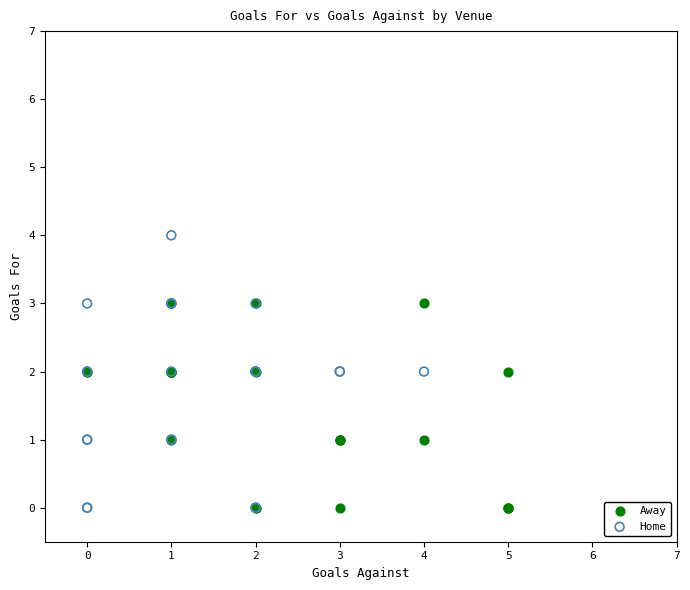

What are all the series names shown in the legend?

Away, Home